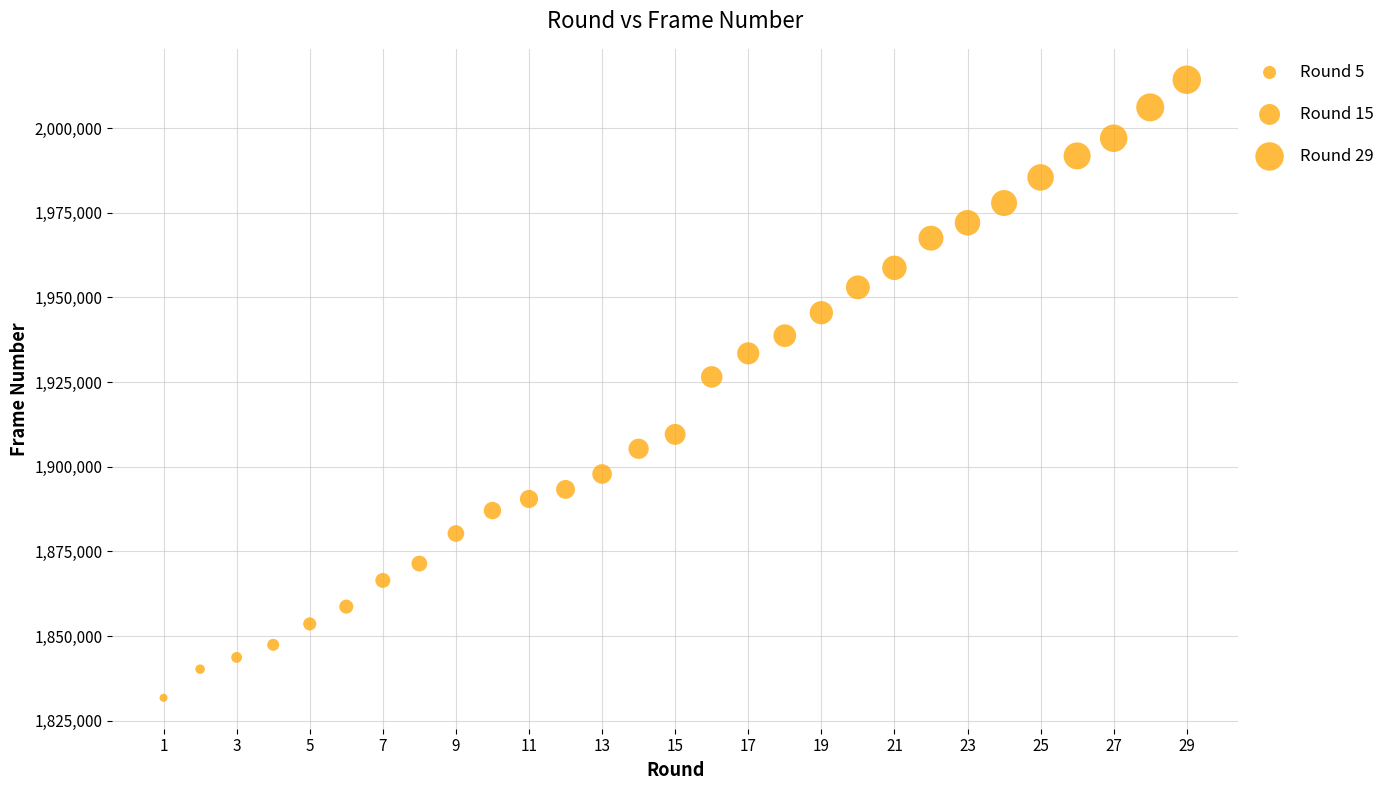

What Y value in the scatter plot is closest to 1923030?

1926540